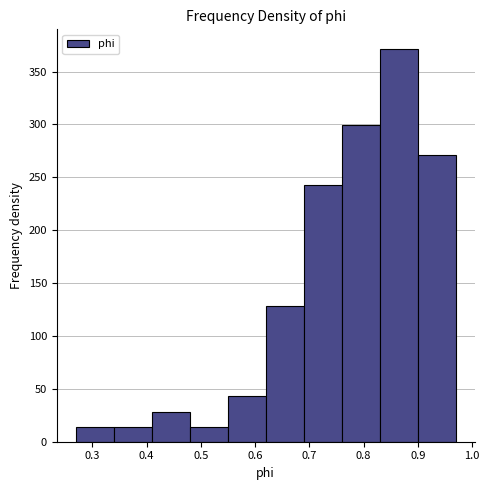

Reading left to right, list every bar in this chart as the range it spans on the x-axis followed by its height. Neither the bar edges nor the heights are printed on the chart, so give them approximately, as read against the axes.

0.27 to 0.34: 15
0.34 to 0.41: 15
0.41 to 0.48: 30
0.48 to 0.55: 15
0.55 to 0.62: 45
0.62 to 0.69: 130
0.69 to 0.76: 245
0.76 to 0.83: 300
0.83 to 0.90: 370
0.90 to 0.97: 270